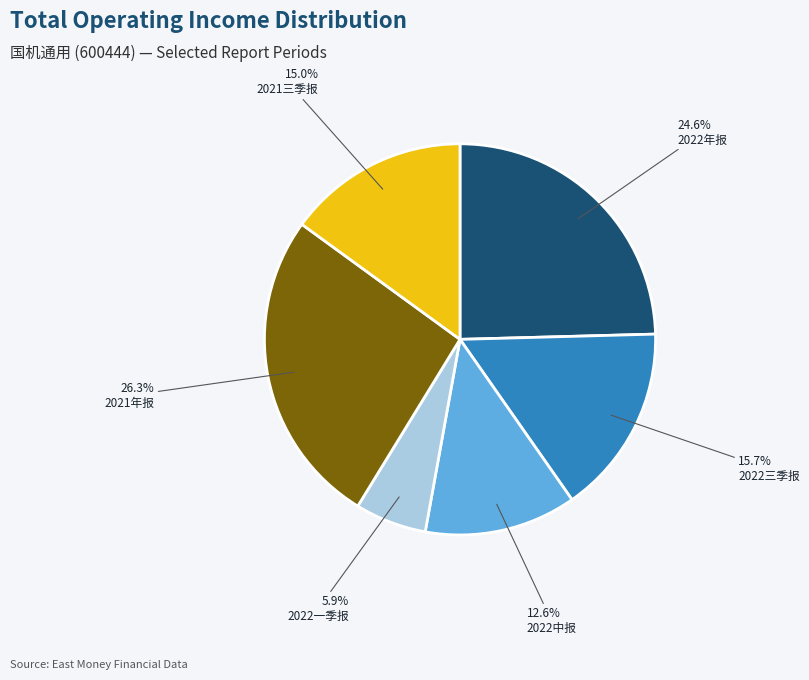

Rank the categories by value from highest to lowest.

2021年报, 2022年报, 2022三季报, 2021三季报, 2022中报, 2022一季报